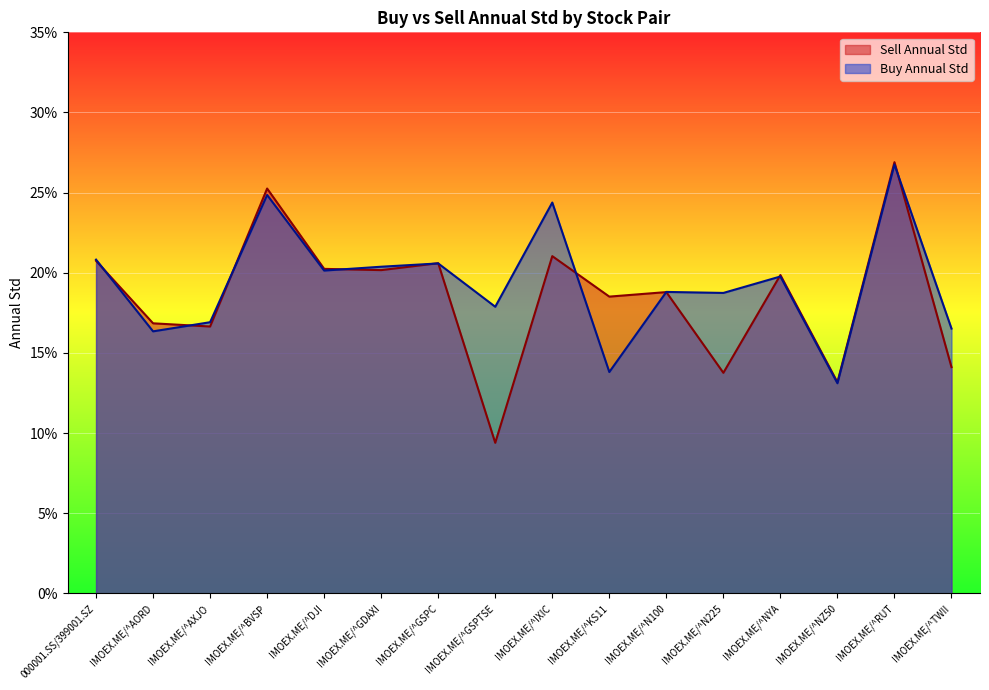

Which series has the widest spread of values?

Sell Annual Std